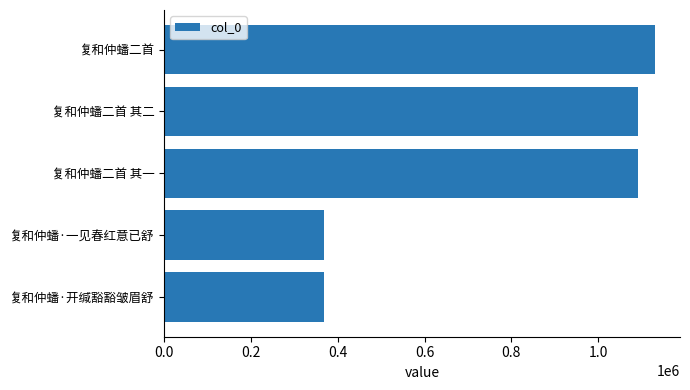

At which label is the value closest to 749936?

复和仲蟠二首 其一